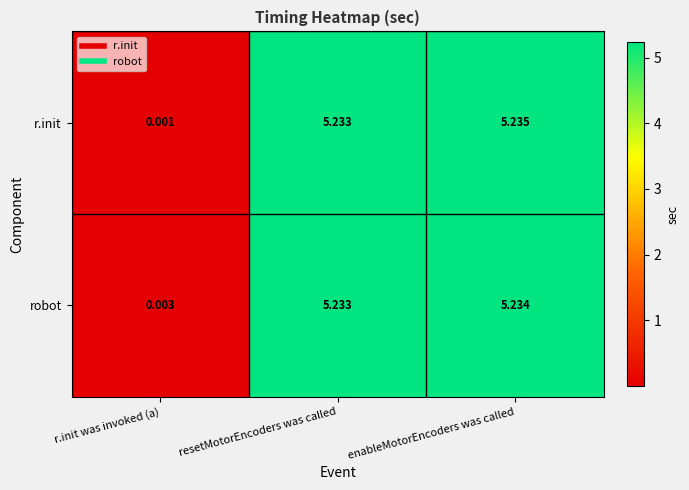

At which label does robot first exceed 5?

resetMotorEncoders was called